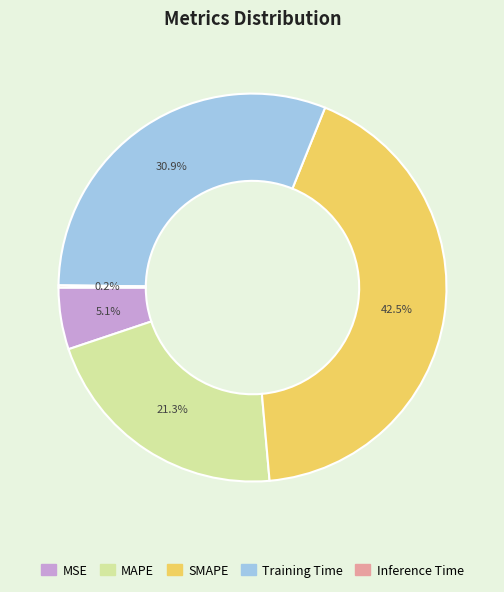

Is it true that Training Time is 31% of the pie?

True